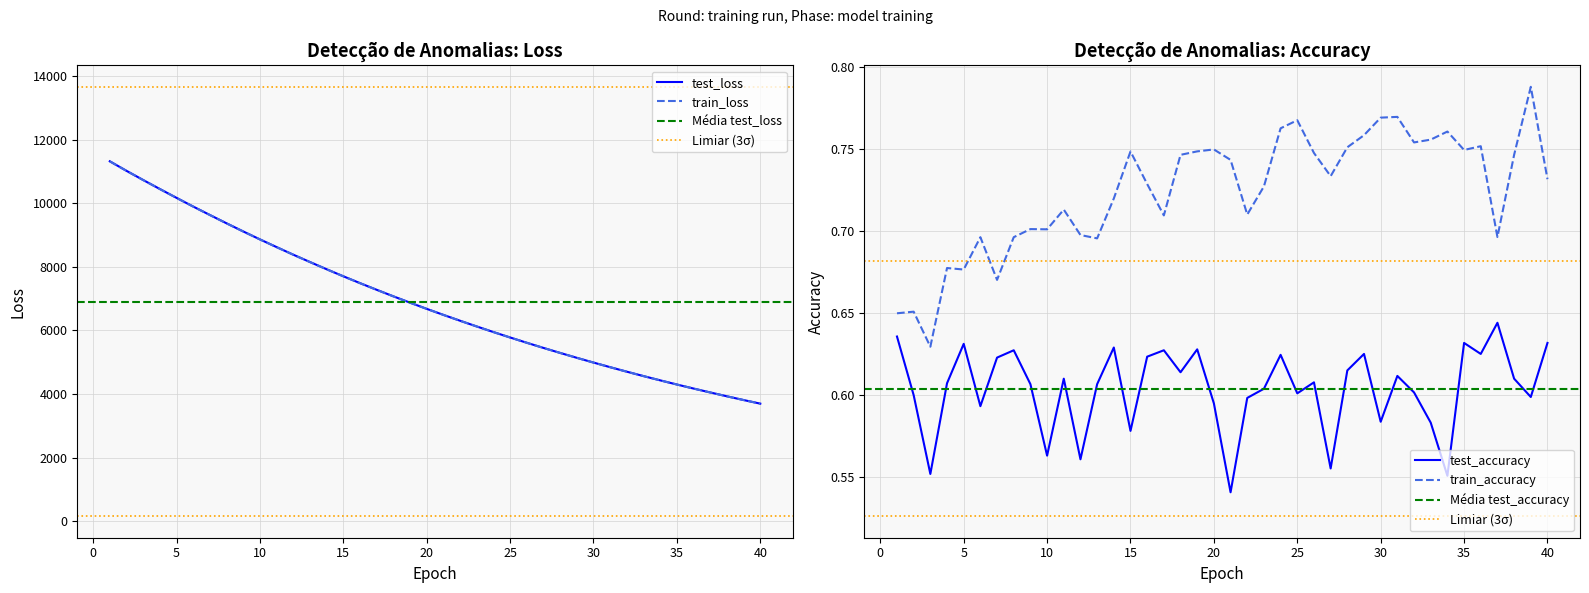

What is the average value of the train_loss series?

6909.7